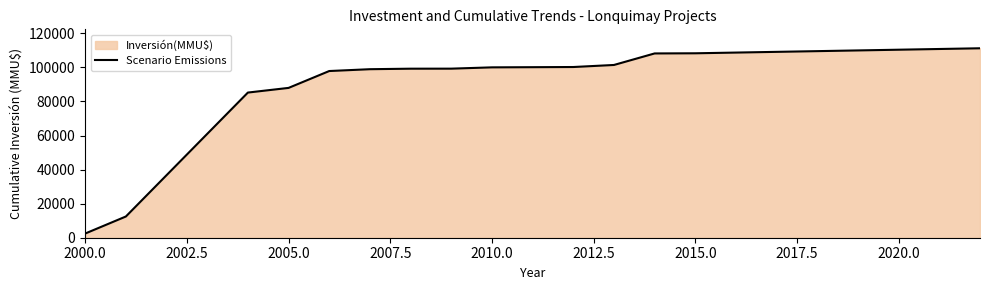

What is the difference between the maximum and minimum values?

108746